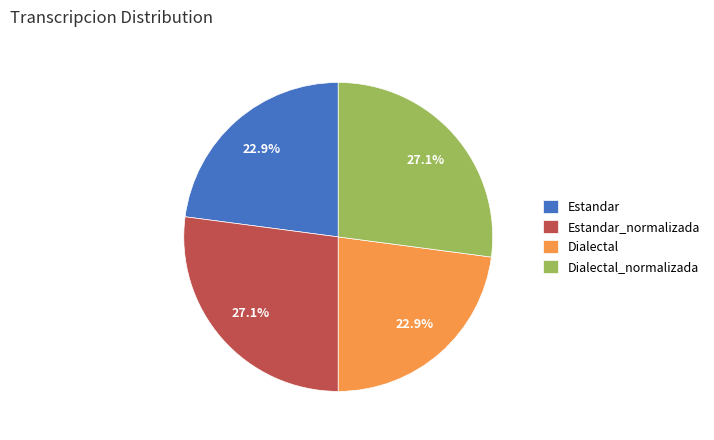

How many segments does this pie chart have?

4